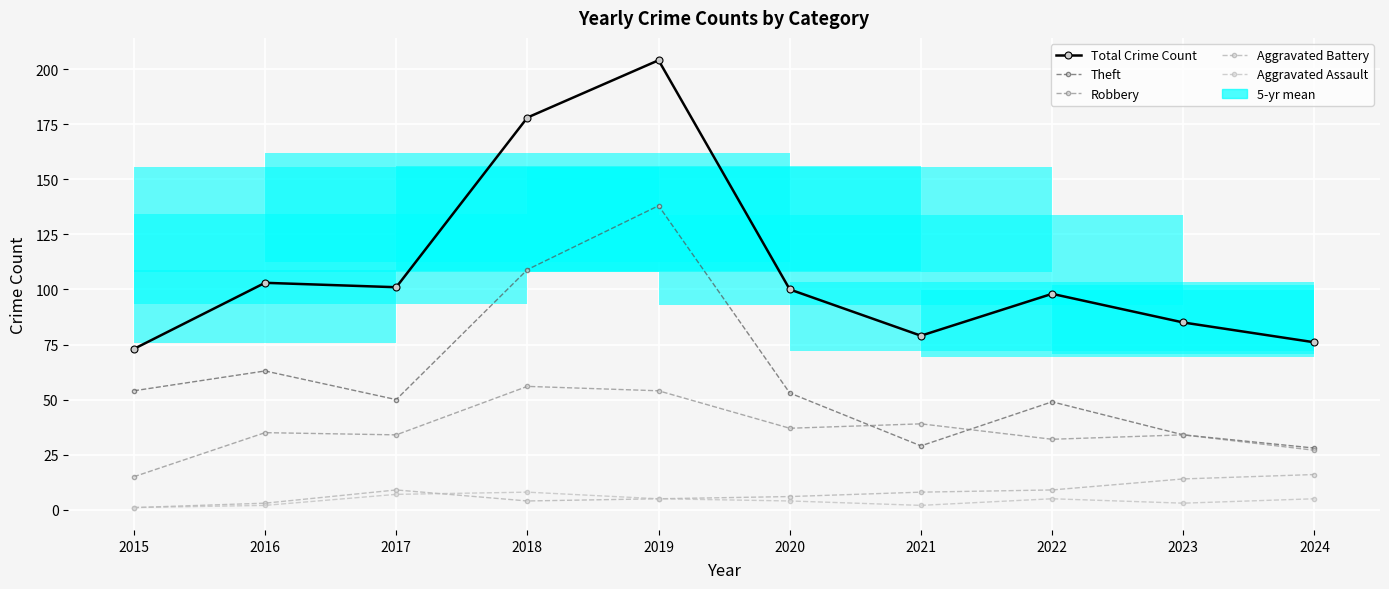

Reading right to left, extract all data points from this chart.

Total Crime Count: 76	85	98	79	100	204	178	101	103	73
Theft: 28	34	49	29	53	138	109	50	63	54
Robbery: 27	34	32	39	37	54	56	34	35	15
Aggravated Battery: 16	14	9	8	6	5	4	9	3	1
Aggravated Assault: 5	3	5	2	4	5	8	7	2	1